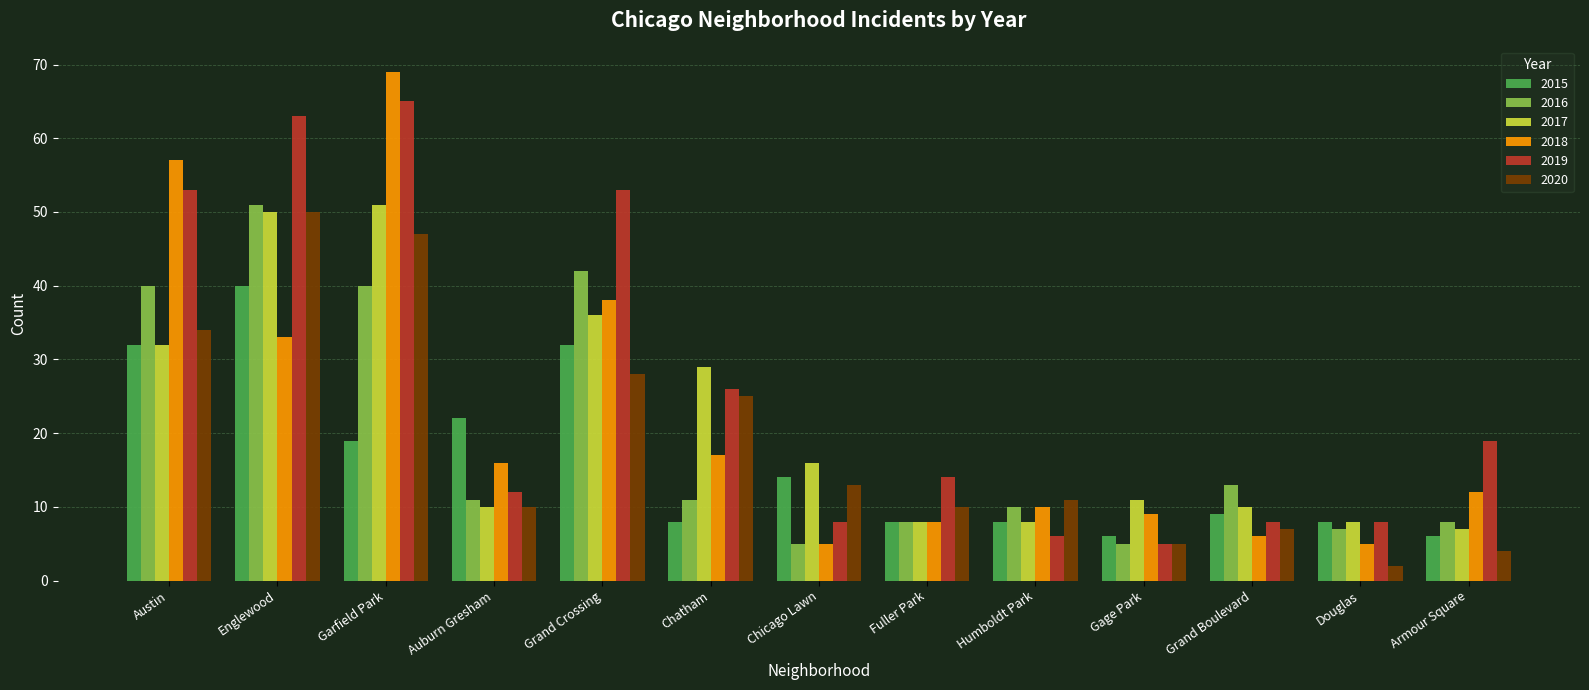

What is the label of the 1st bar from the right?

Armour Square